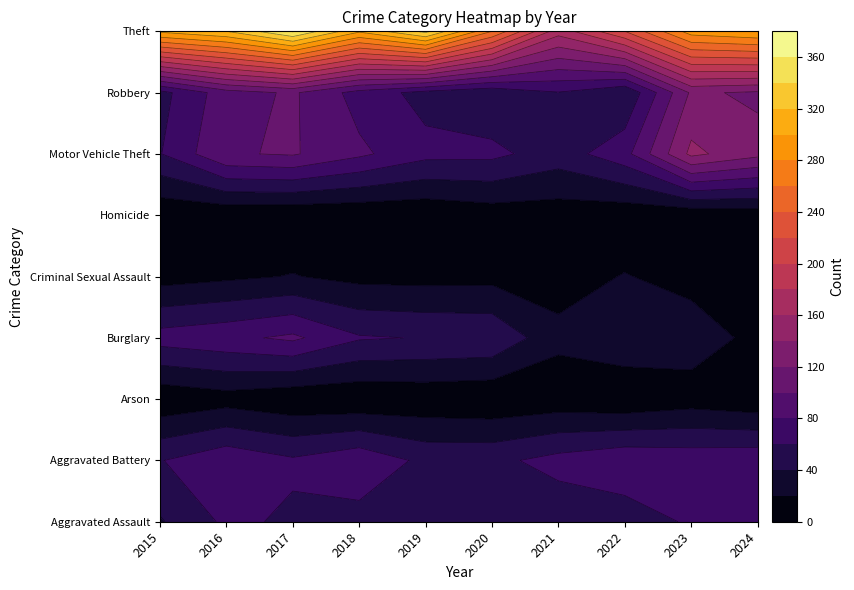

Where is Burglary nearest to the value 49?

2020